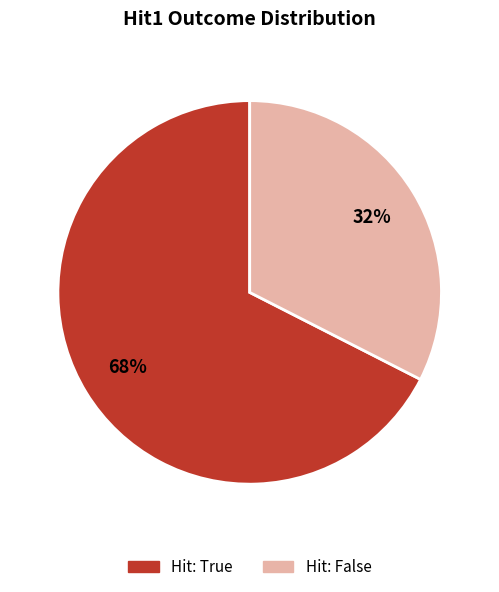

To the nearest percent, what is the average slice percentage?

50%